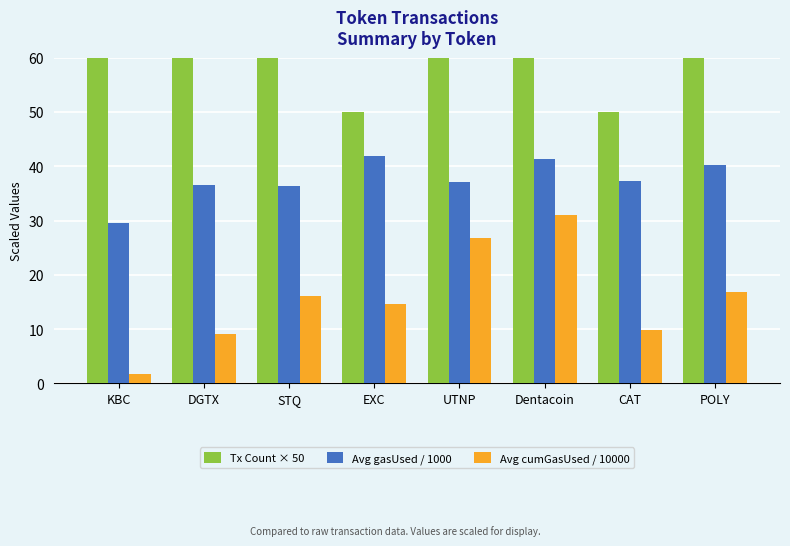

Which series has the widest spread of values?

Tx Count × 50